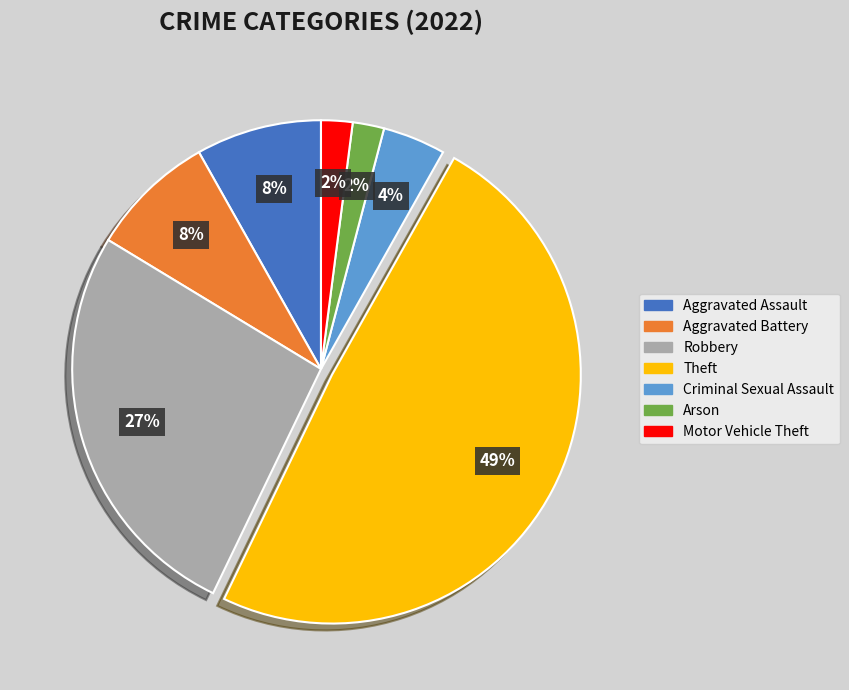

Count the number of slices in the pie.

7